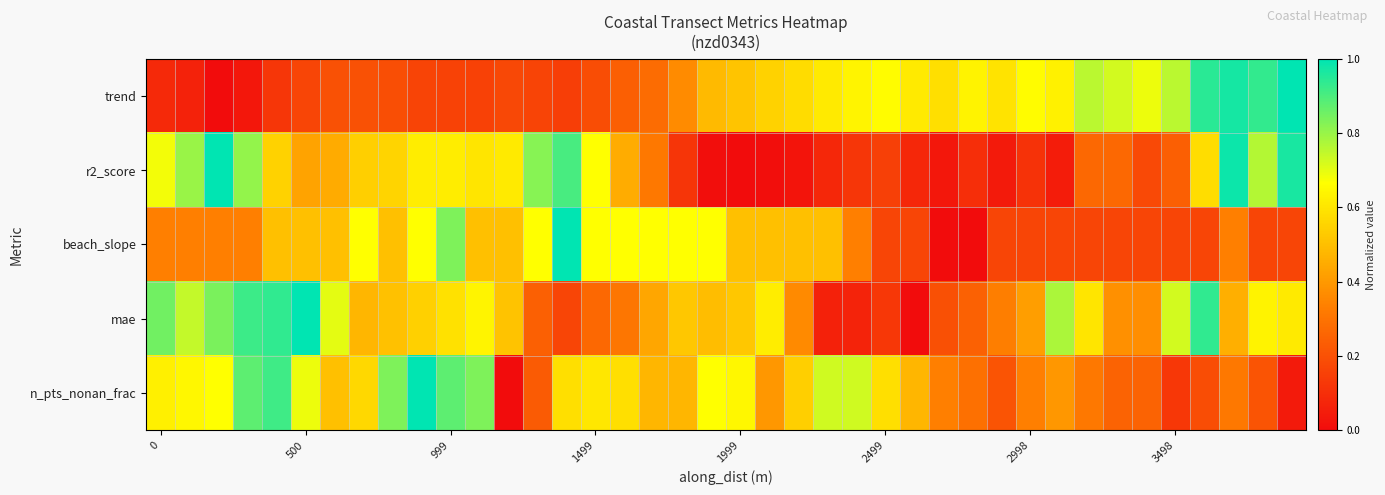

Reading left to right, what are all the values shown in this chart?

trend: 0.1	0.1	0.0	0.0	0.1	0.2	0.2	0.2	0.2	0.2	0.2	0.2	0.2	0.2	0.1	0.2	0.2	0.3	0.4	0.5	0.5	0.5	0.6	0.6	0.6	0.7	0.6	0.6	0.6	0.6	0.7	0.6	0.8	0.7	0.7	0.8	0.9	1.0	0.9	1.0
r2_score: 0.7	0.8	1.0	0.8	0.6	0.4	0.4	0.5	0.6	0.6	0.6	0.6	0.6	0.8	0.9	0.7	0.5	0.3	0.1	0.0	0.0	0.0	0.0	0.1	0.1	0.2	0.1	0.0	0.1	0.0	0.1	0.1	0.3	0.3	0.2	0.2	0.6	1.0	0.8	1.0
beach_slope: 0.3	0.3	0.3	0.3	0.5	0.5	0.5	0.7	0.5	0.7	0.8	0.5	0.5	0.7	1.0	0.7	0.7	0.7	0.7	0.7	0.5	0.5	0.5	0.5	0.3	0.2	0.2	0.0	0.0	0.2	0.2	0.2	0.2	0.2	0.2	0.2	0.2	0.3	0.2	0.2
mae: 0.9	0.7	0.8	0.9	0.9	1.0	0.7	0.5	0.5	0.5	0.6	0.6	0.5	0.2	0.2	0.3	0.3	0.4	0.5	0.5	0.5	0.6	0.4	0.1	0.1	0.1	0.0	0.2	0.2	0.3	0.4	0.8	0.6	0.4	0.4	0.7	0.9	0.5	0.6	0.6
n_pts_nonan_frac: 0.6	0.6	0.7	0.9	0.9	0.7	0.5	0.6	0.8	1.0	0.9	0.8	0.0	0.2	0.6	0.6	0.6	0.5	0.5	0.7	0.6	0.4	0.5	0.7	0.7	0.6	0.5	0.3	0.3	0.2	0.3	0.4	0.3	0.2	0.2	0.1	0.2	0.3	0.2	0.0